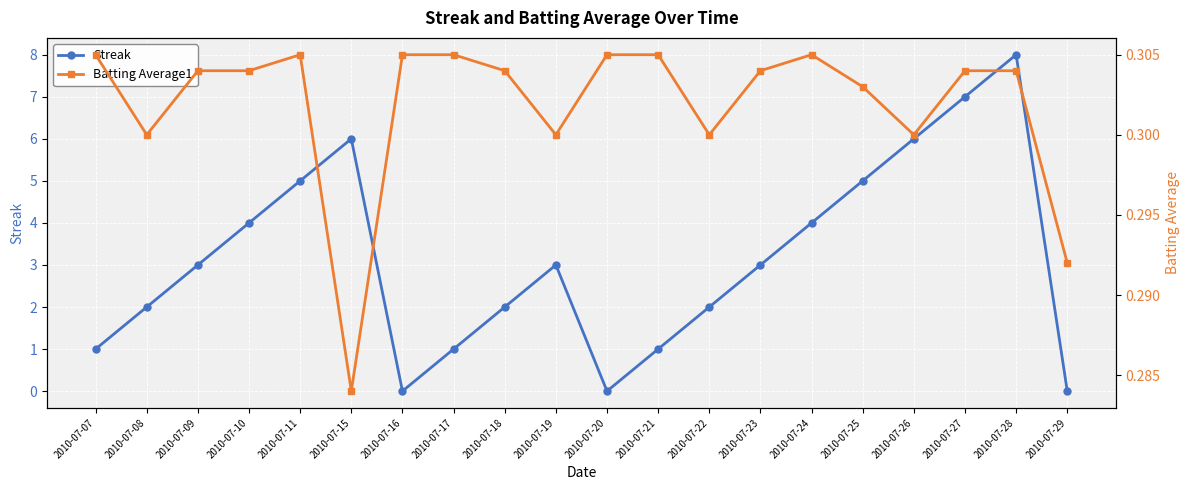

Rank the series at 2010-07-26 from lowest to highest value.

Batting Average1, Streak